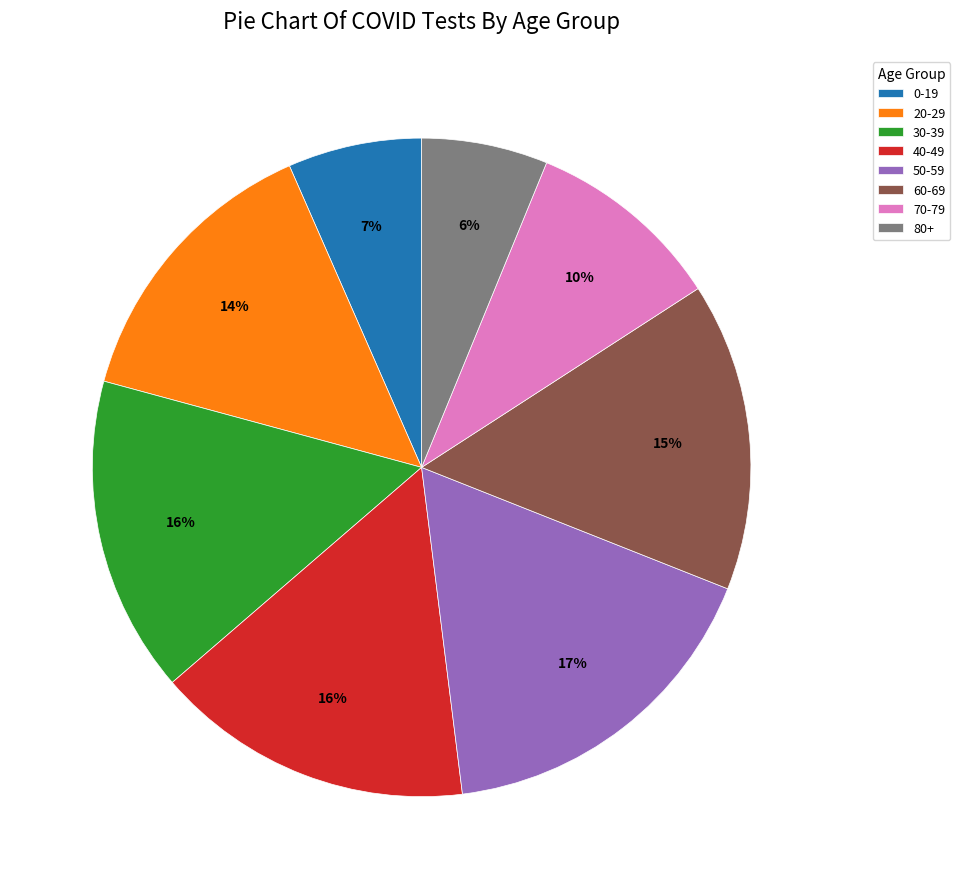

What percentage is the 40-49 slice, to the nearest percent?

16%